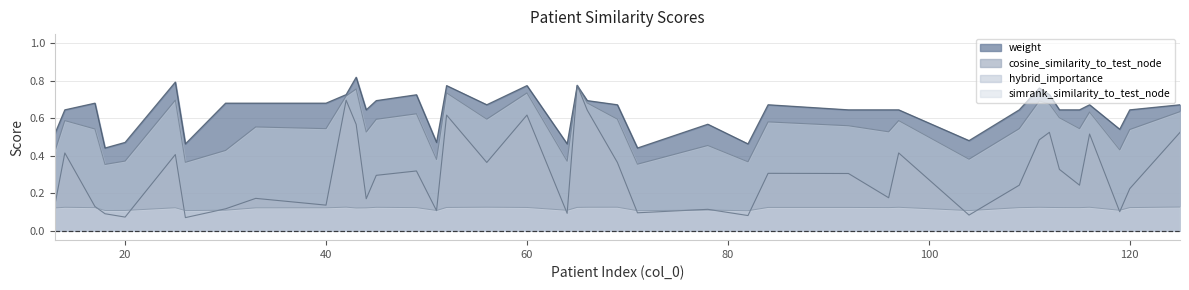

True or false: weight has a value of 0.2 at 18.

False